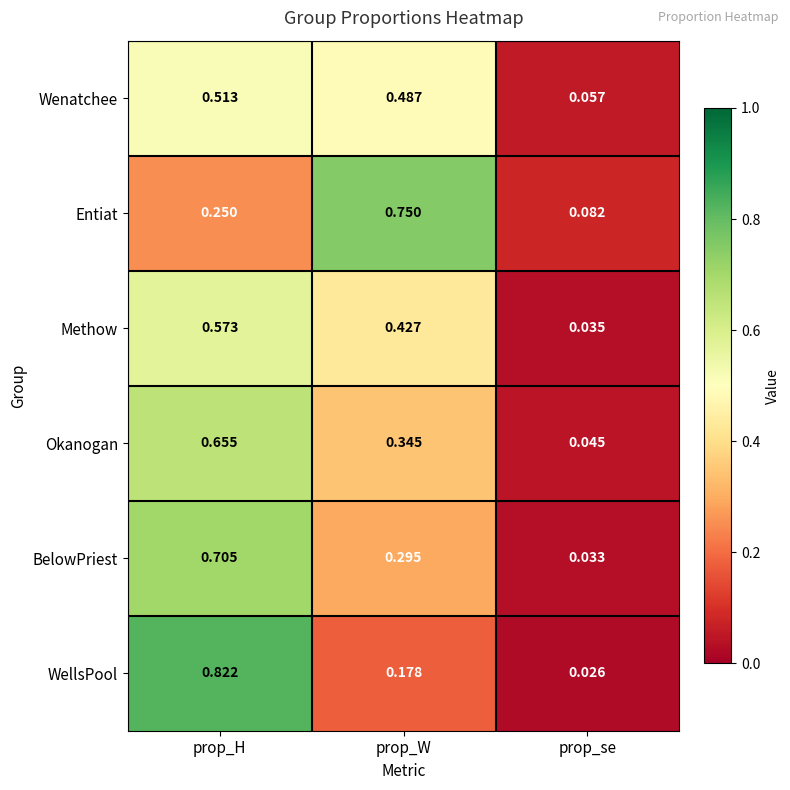

At which label is Okanogan closest to 0?

prop_se